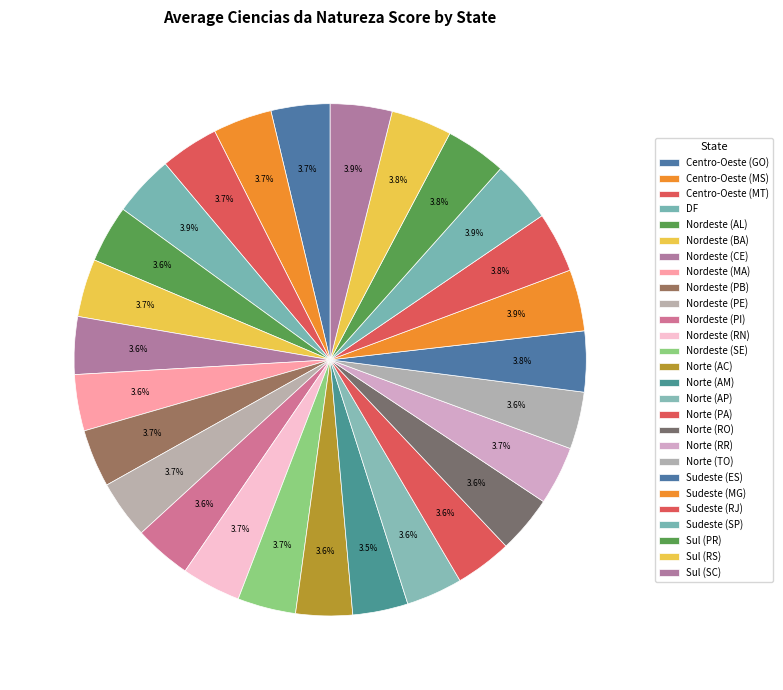

To the nearest percent, what is the average slice percentage?

4%